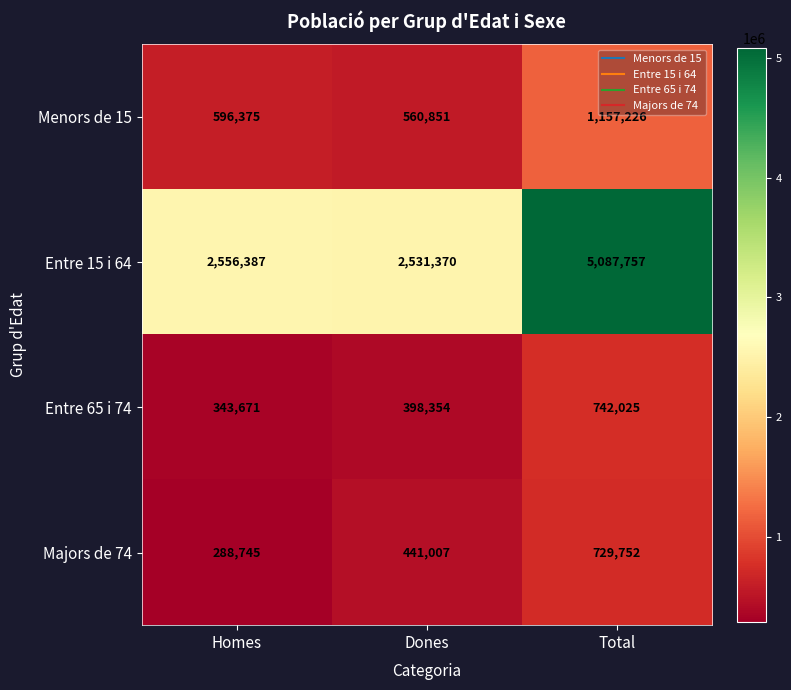

Reading right to left, list all the values displayed in this chart.

Menors de 15: Total=1157226	Dones=560851	Homes=596375
Entre 15 i 64: Total=5087757	Dones=2531370	Homes=2556387
Entre 65 i 74: Total=742025	Dones=398354	Homes=343671
Majors de 74: Total=729752	Dones=441007	Homes=288745